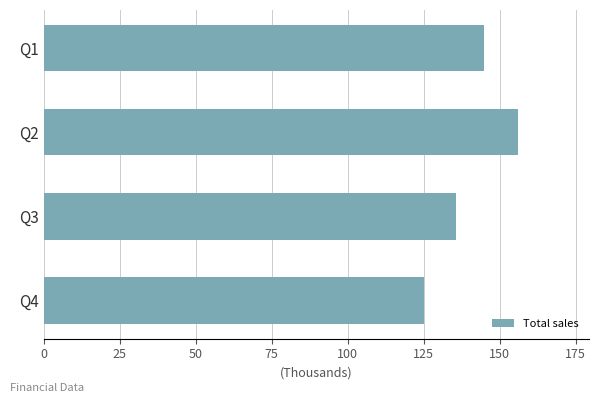

What is the greatest value displayed?

156000